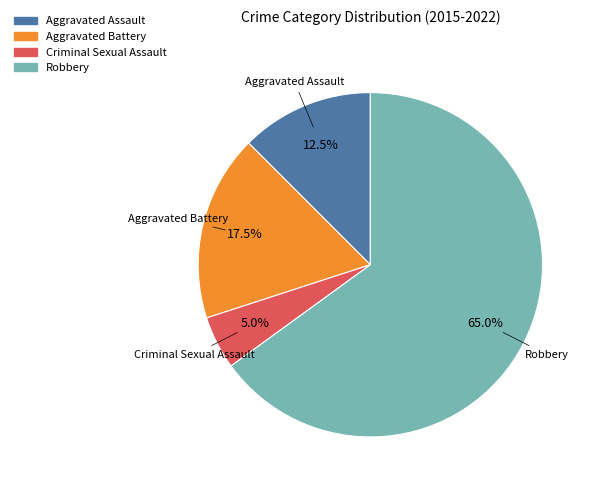

To the nearest percent, what is the difference between the largest and smallest slice percentages?

60%